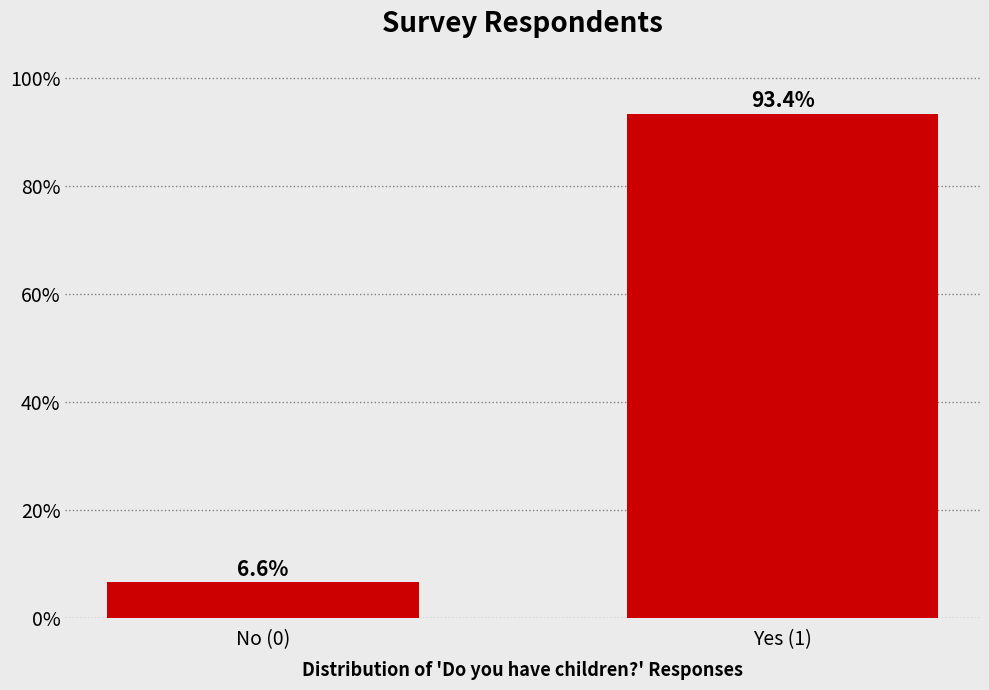

Reading left to right, what are all the values shown in this chart?

6.6	93.4